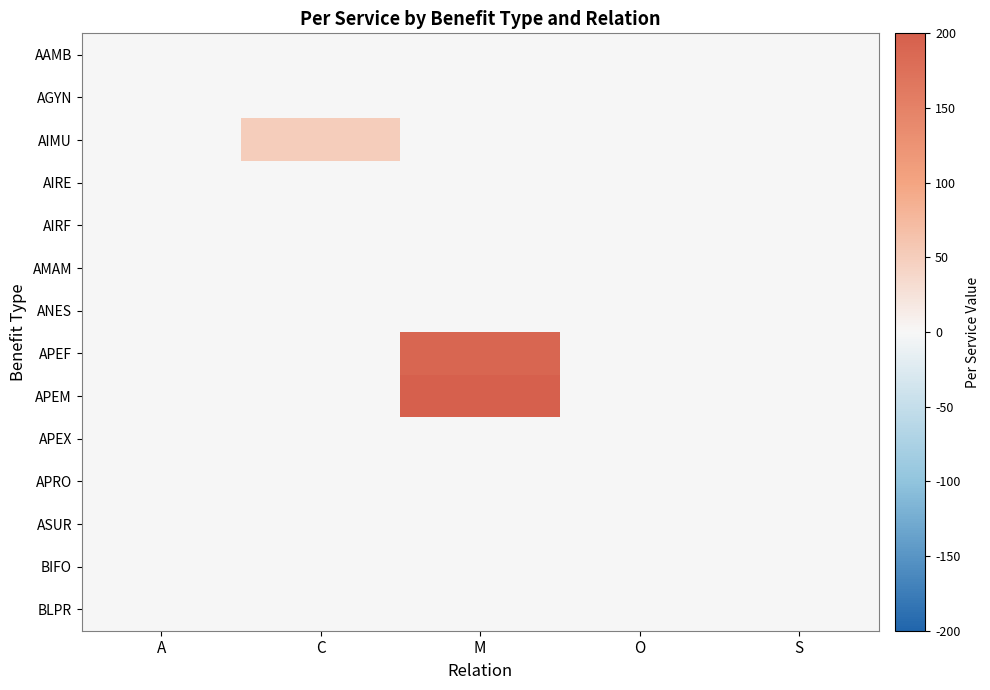

What is the maximum value shown in the chart?

200